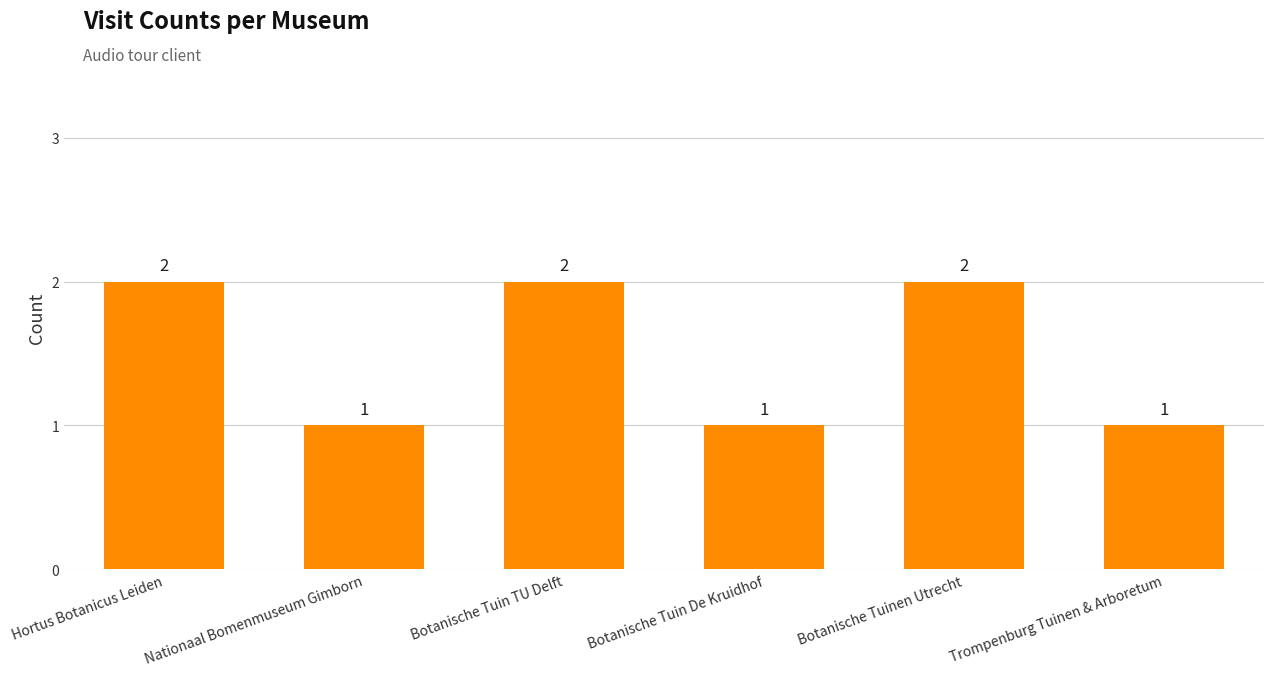

What is the smallest value displayed?

1